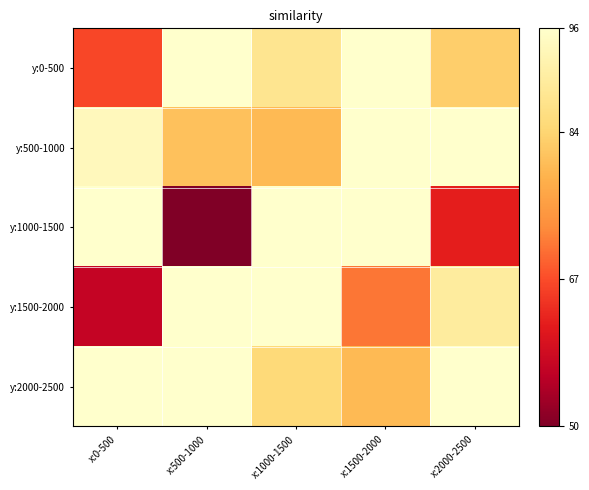

Reading right to left, extract all data points from this chart.

y:0-500: x:2000-2500=0.7	x:1500-2000=1.0	x:1000-1500=0.8	x:500-1000=1.0	x:0-500=0.4
y:500-1000: x:2000-2500=1.0	x:1500-2000=1.0	x:1000-1500=0.7	x:500-1000=0.7	x:0-500=1.0
y:1000-1500: x:2000-2500=0.3	x:1500-2000=1.0	x:1000-1500=1.0	x:500-1000=0.0	x:0-500=1.0
y:1500-2000: x:2000-2500=0.9	x:1500-2000=0.5	x:1000-1500=1.0	x:500-1000=1.0	x:0-500=0.2
y:2000-2500: x:2000-2500=1.0	x:1500-2000=0.7	x:1000-1500=0.8	x:500-1000=1.0	x:0-500=1.0